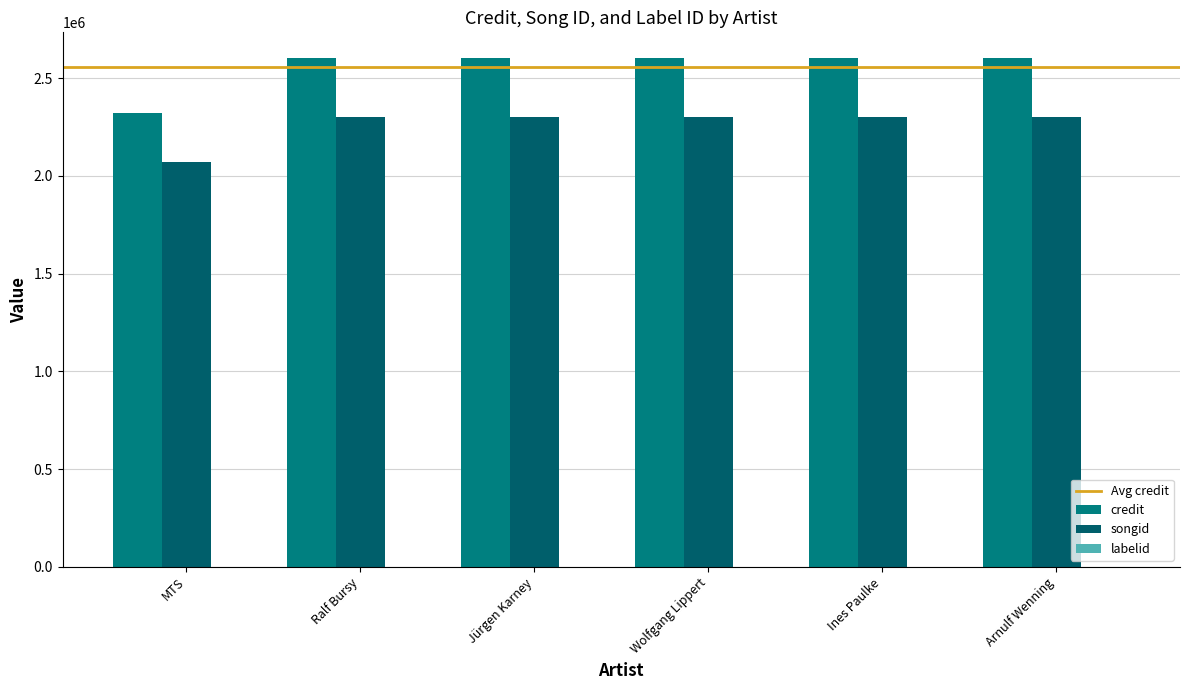

What is the smallest value displayed?

2070316